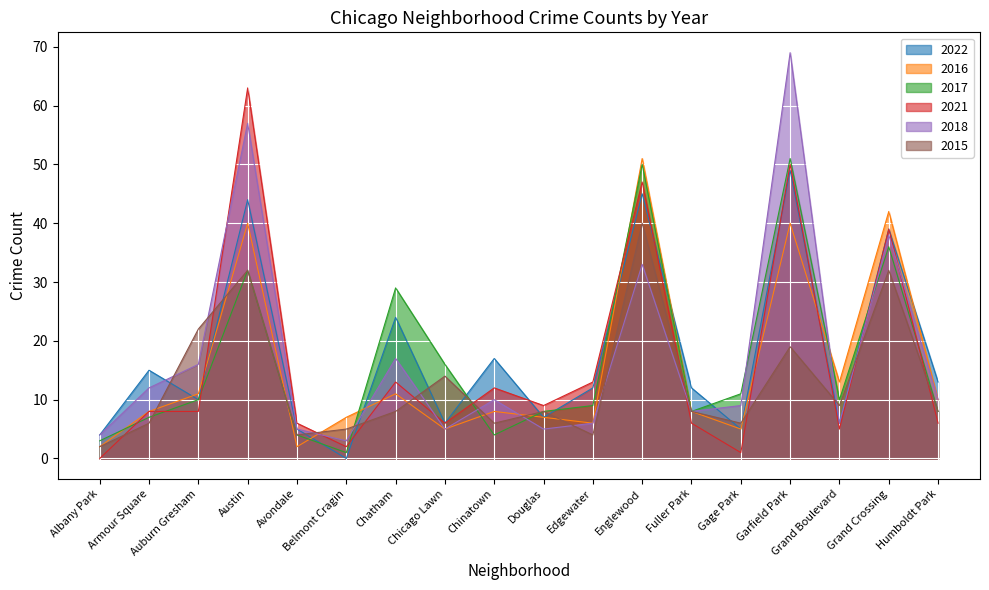

The value of 2021 at Grand Crossing is 13. True or false?

False